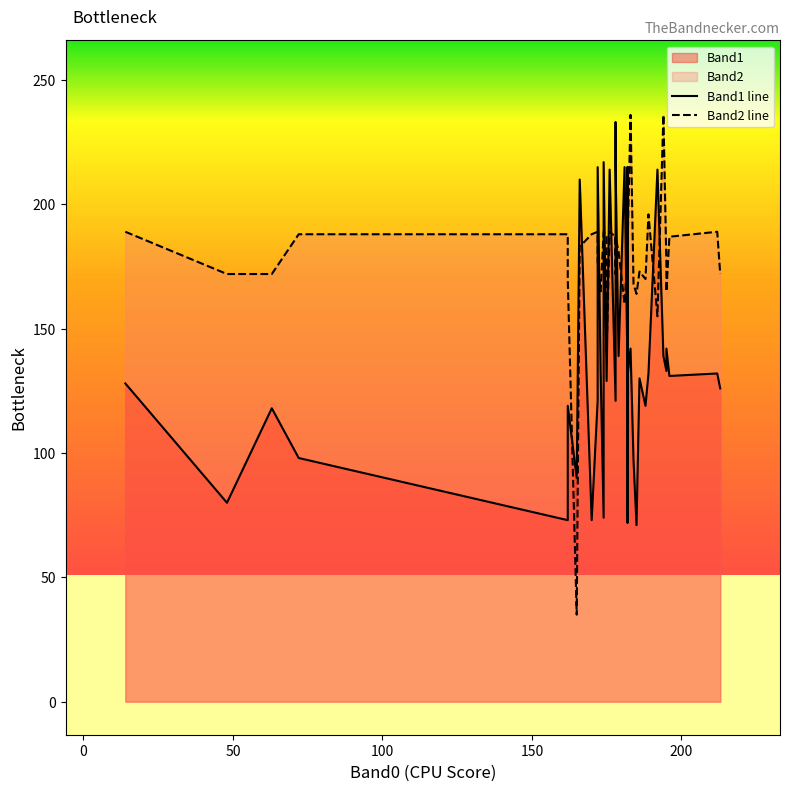

Is the value of Band1 line at 17 greater than the value of Band2 line at 36?

No